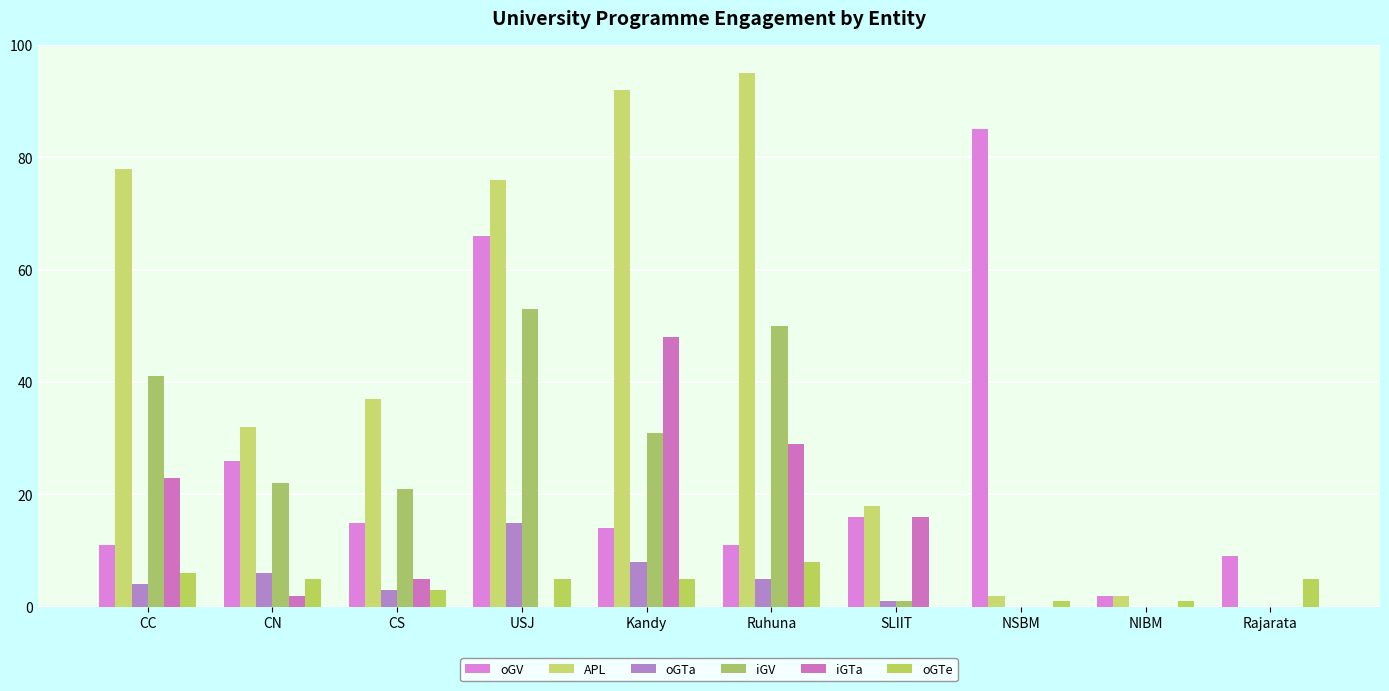

What is the label of the 10th bar from the right?

CC